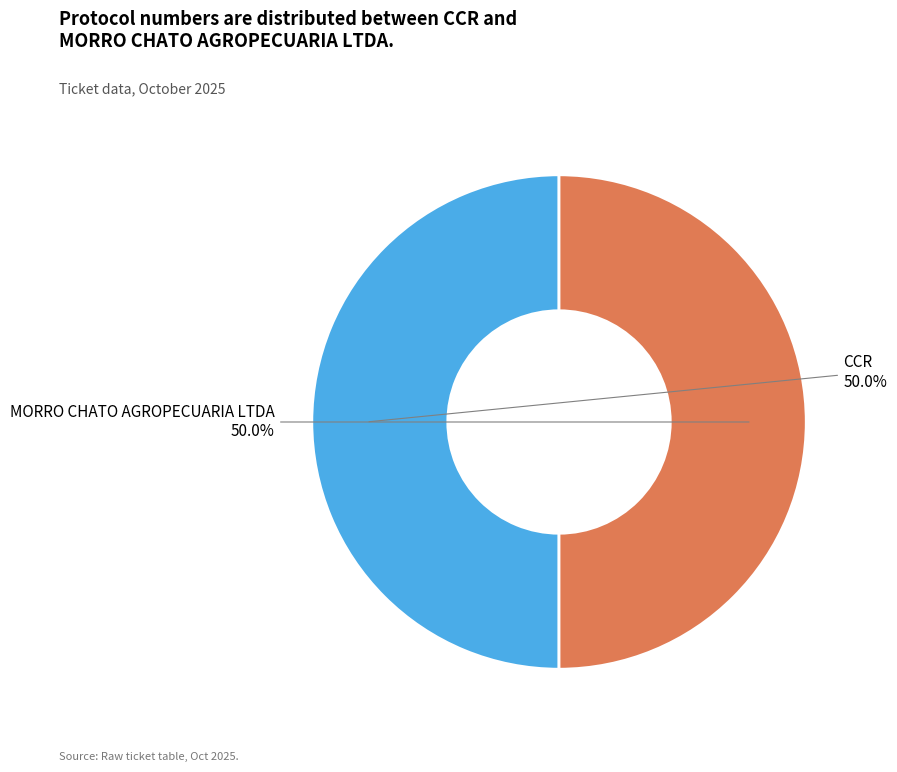

The MORRO CHATO AGROPECUARIA LTDA slice represents 50% of the pie. True or false?

True